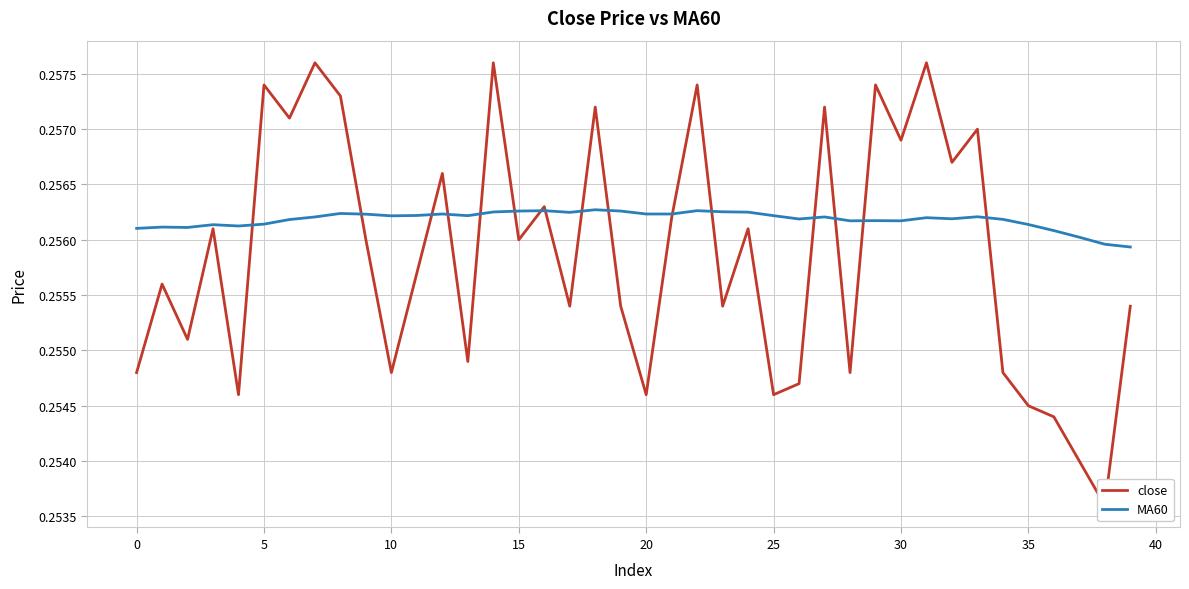

What is the value of the close point at the 39th from the left?

0.3